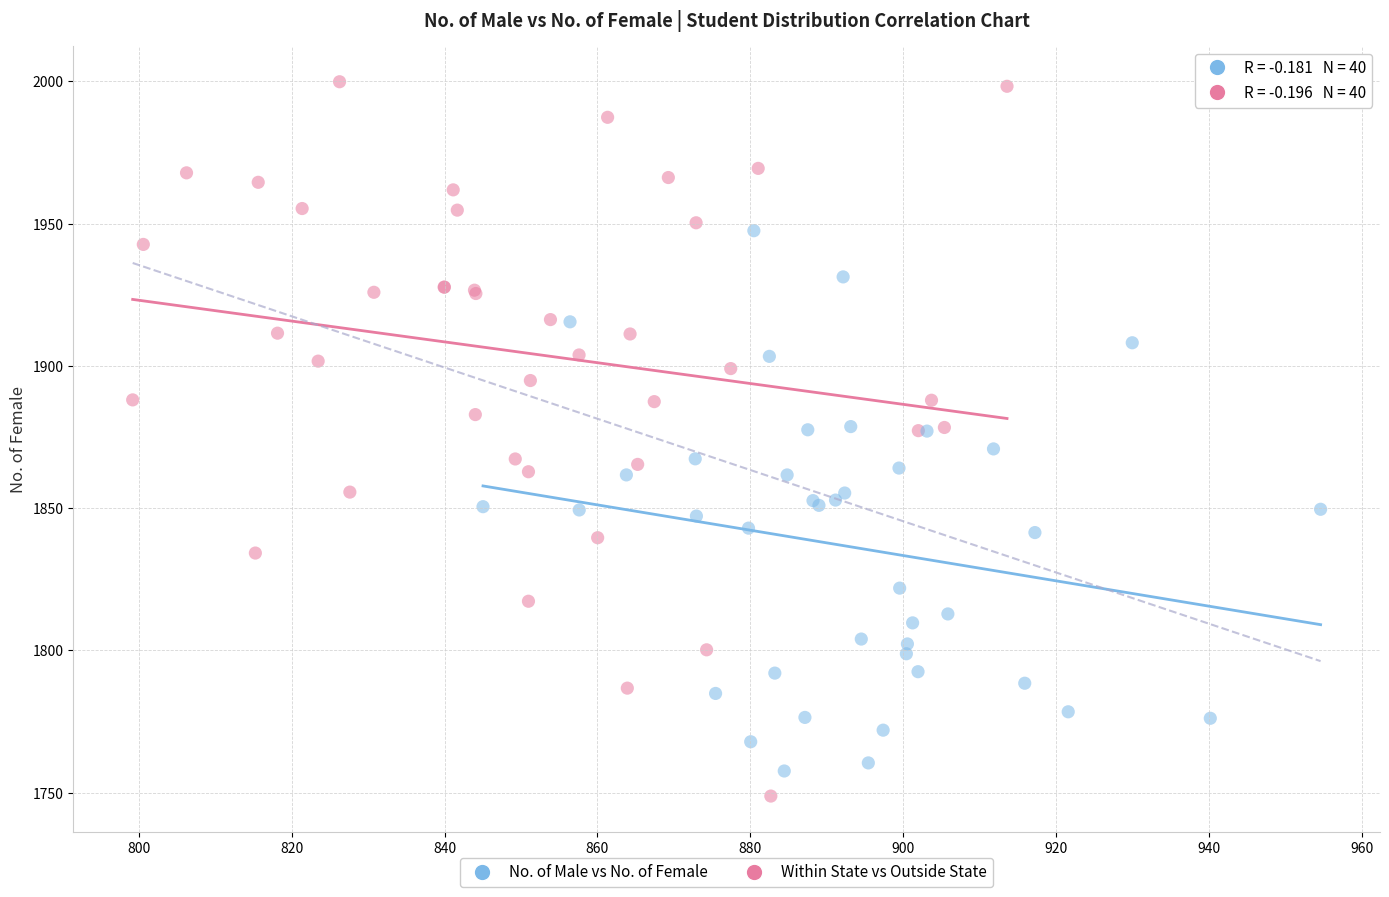

Which series has the largest Y range (max minus min)?

No. of Male vs No. of Female